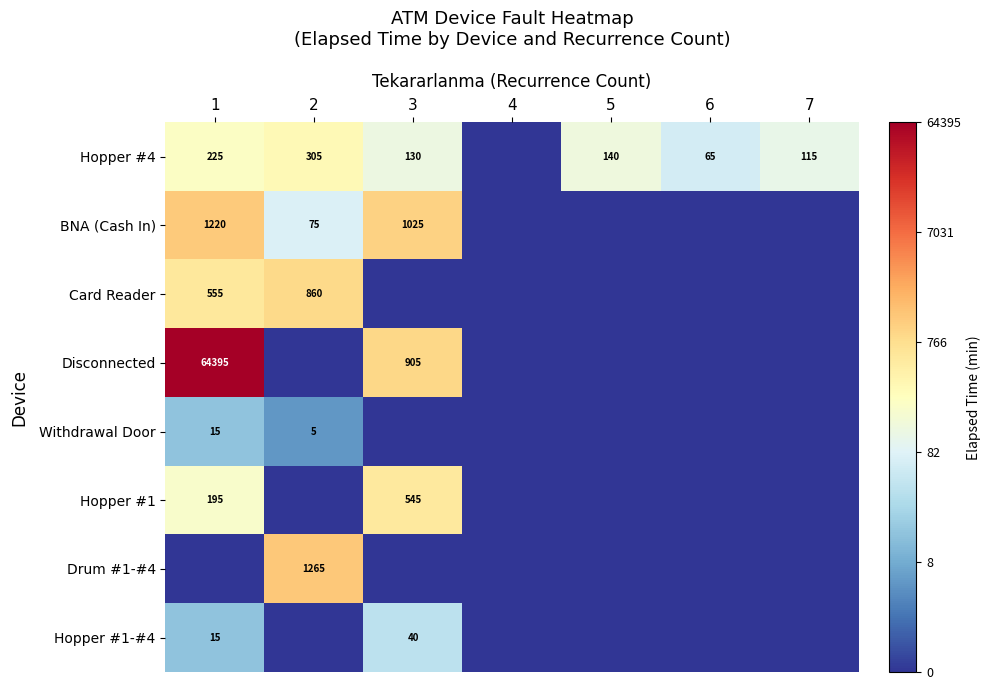

Is the value of Hopper #4 at 6 greater than the value of Card Reader at 2?

No